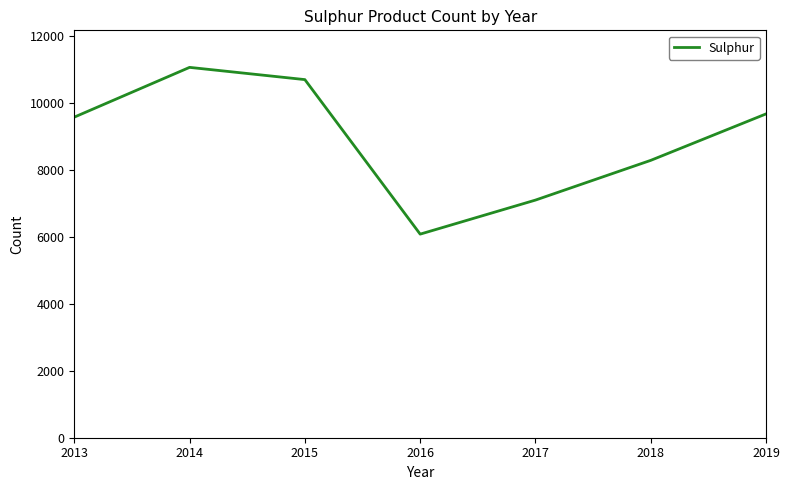

Read the value at 2014.

11073